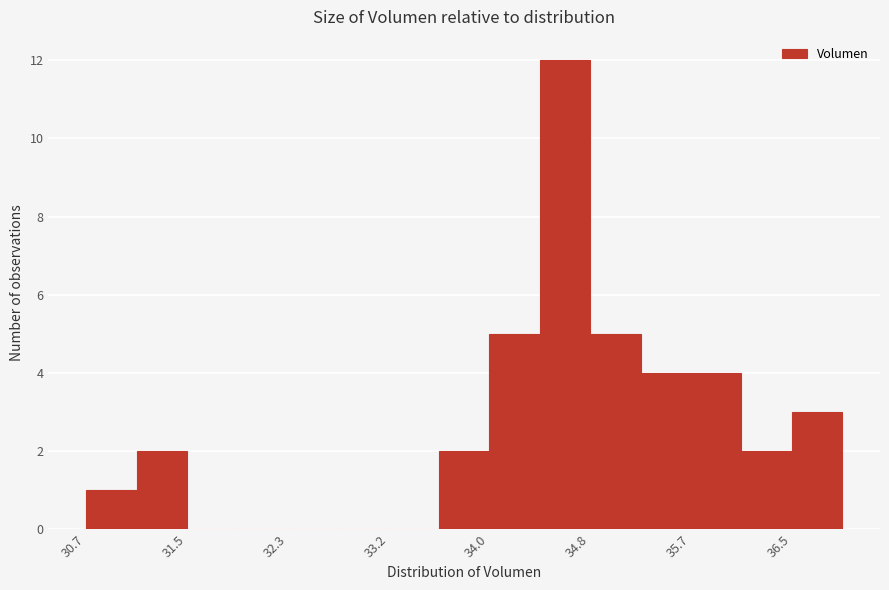

How tall is the bar that spans 36.1 to 36.5 on the x-axis? Neither the bar edges nor the heights are printed on the chart, so give them approximately, as read against the axes.

2